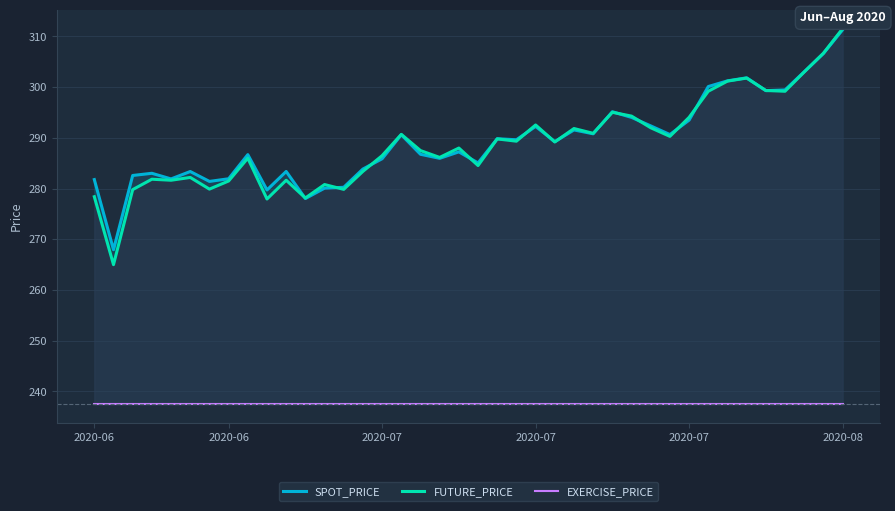

What is the sum of the SPOT_PRICE values at 18 and 14?

569.8